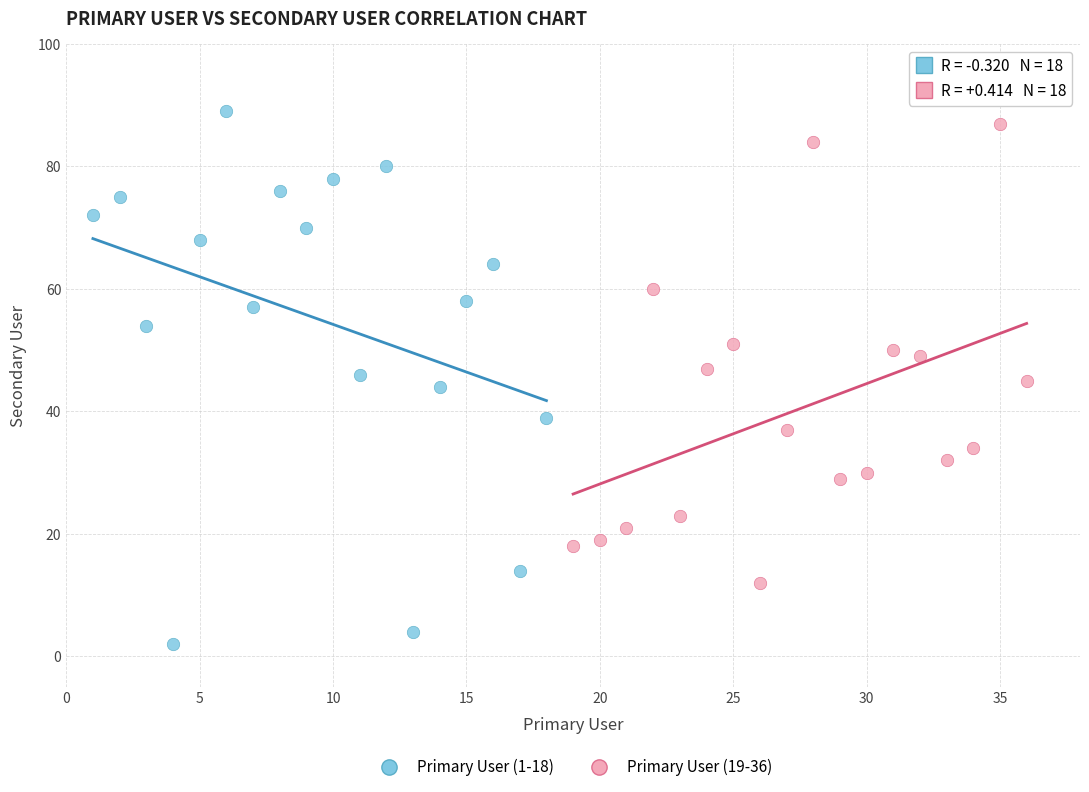

Which series reaches the maximum Y coordinate?

Primary User (1-18)